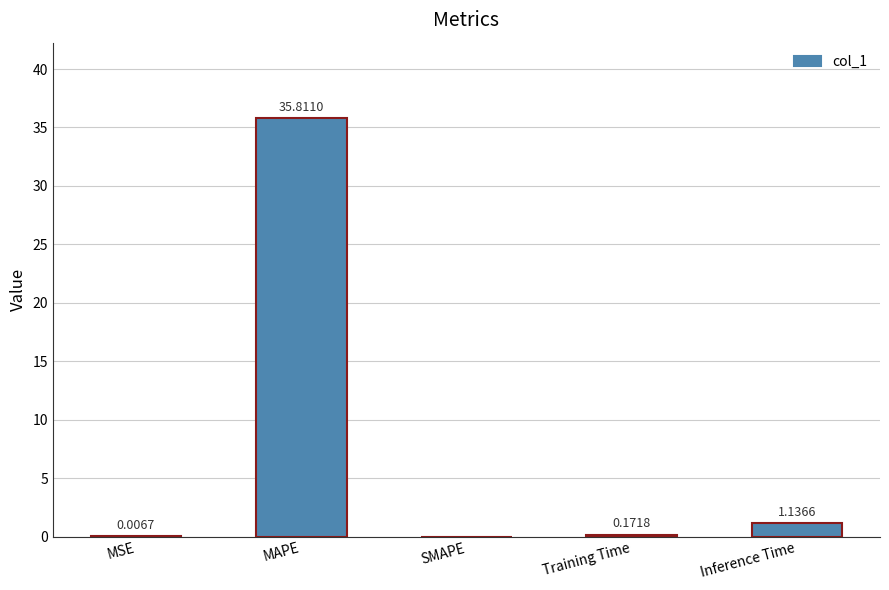

What is the sum of all values?

37.1